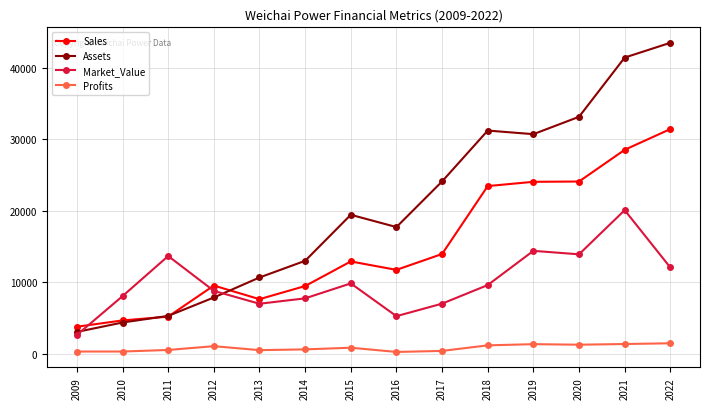

What is the difference between the Sales values at 2014 and 2016?

2260.0